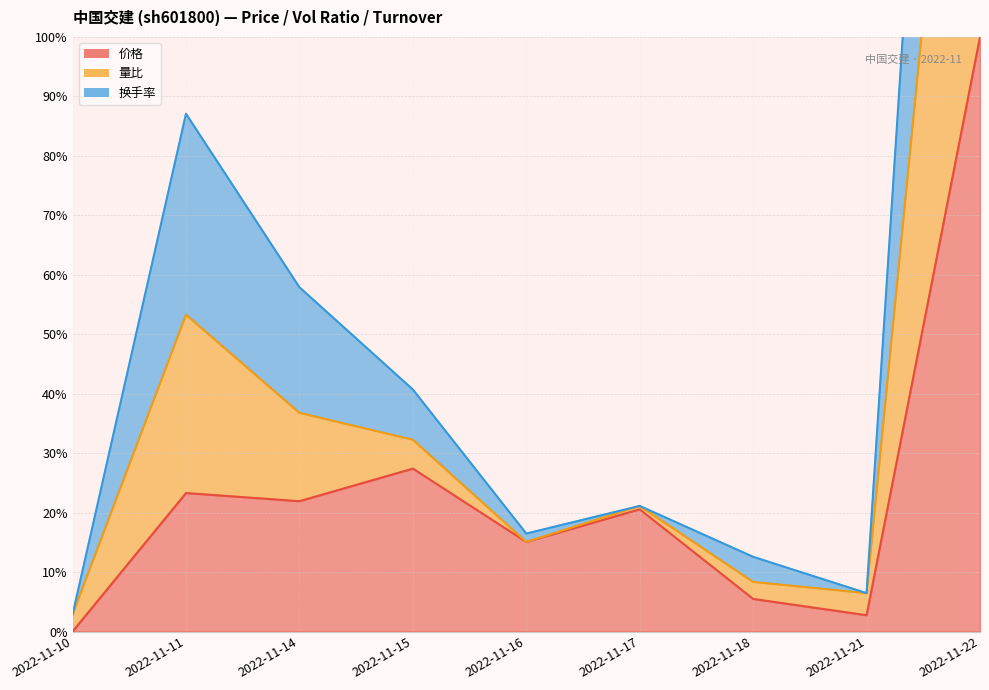

Which series has the widest spread of values?

量比